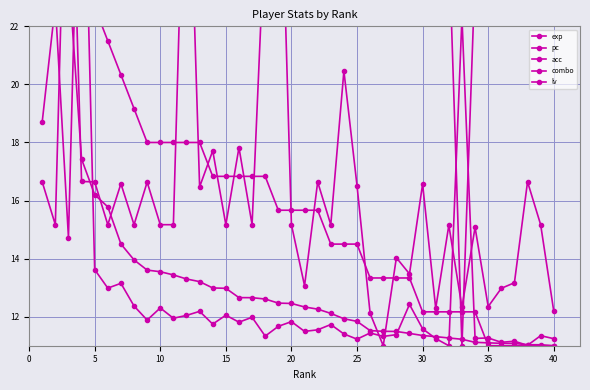

Is it true that acc equals 17.3 at 32?

False